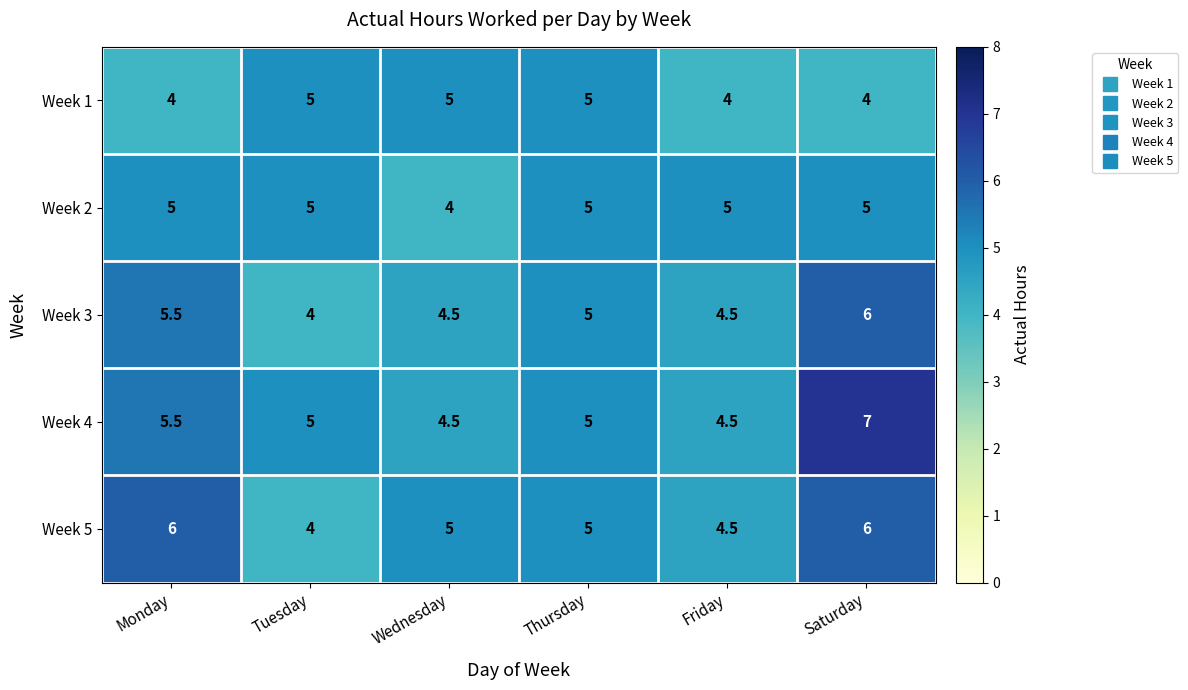

The value of Week 5 at Wednesday is 5.0. True or false?

True